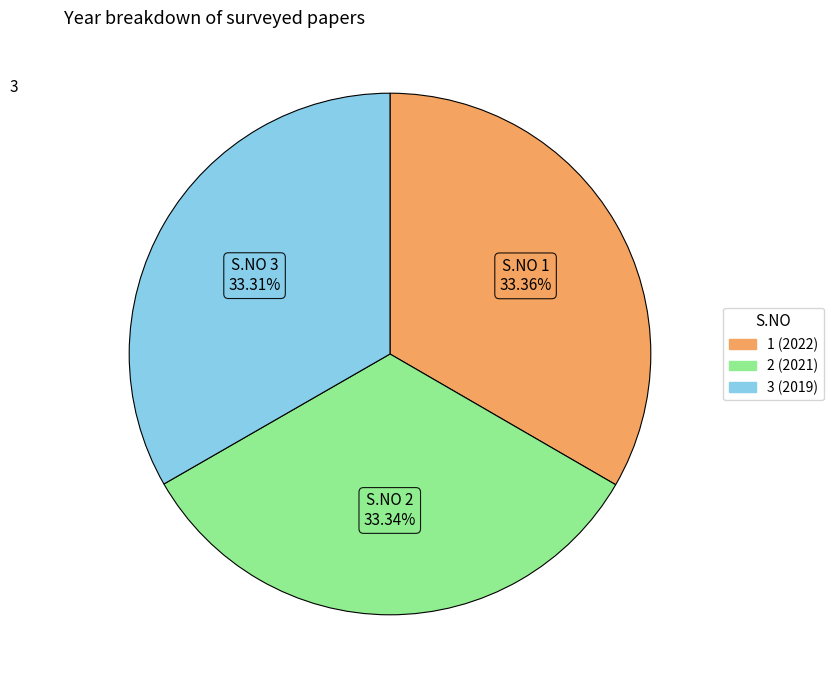

How many segments does this pie chart have?

3